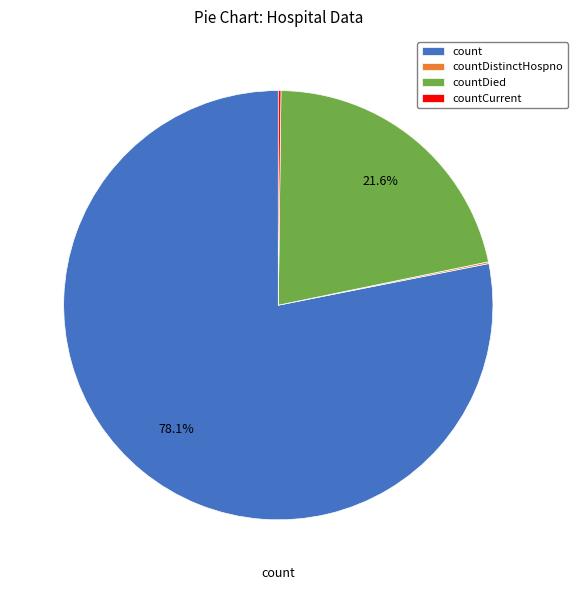

What is the largest slice in the pie chart?

count